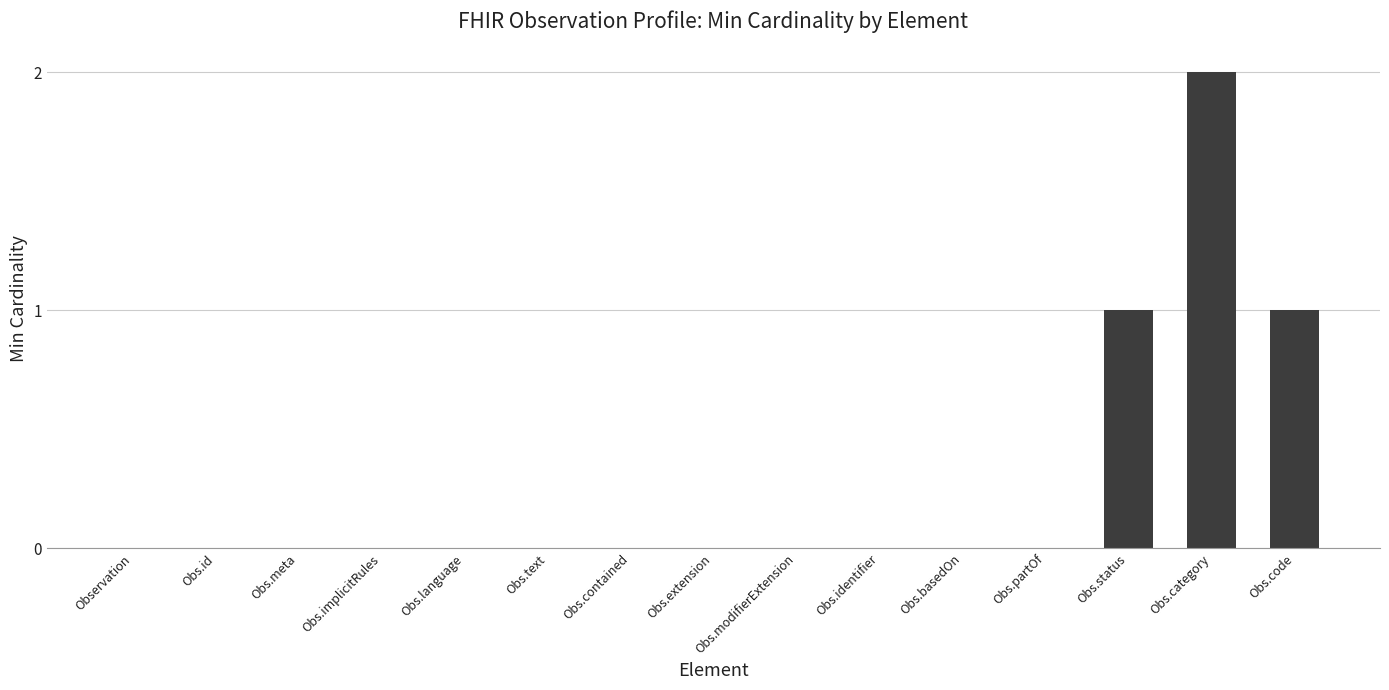

The chart shows a value of 2 at Obs.category. True or false?

True